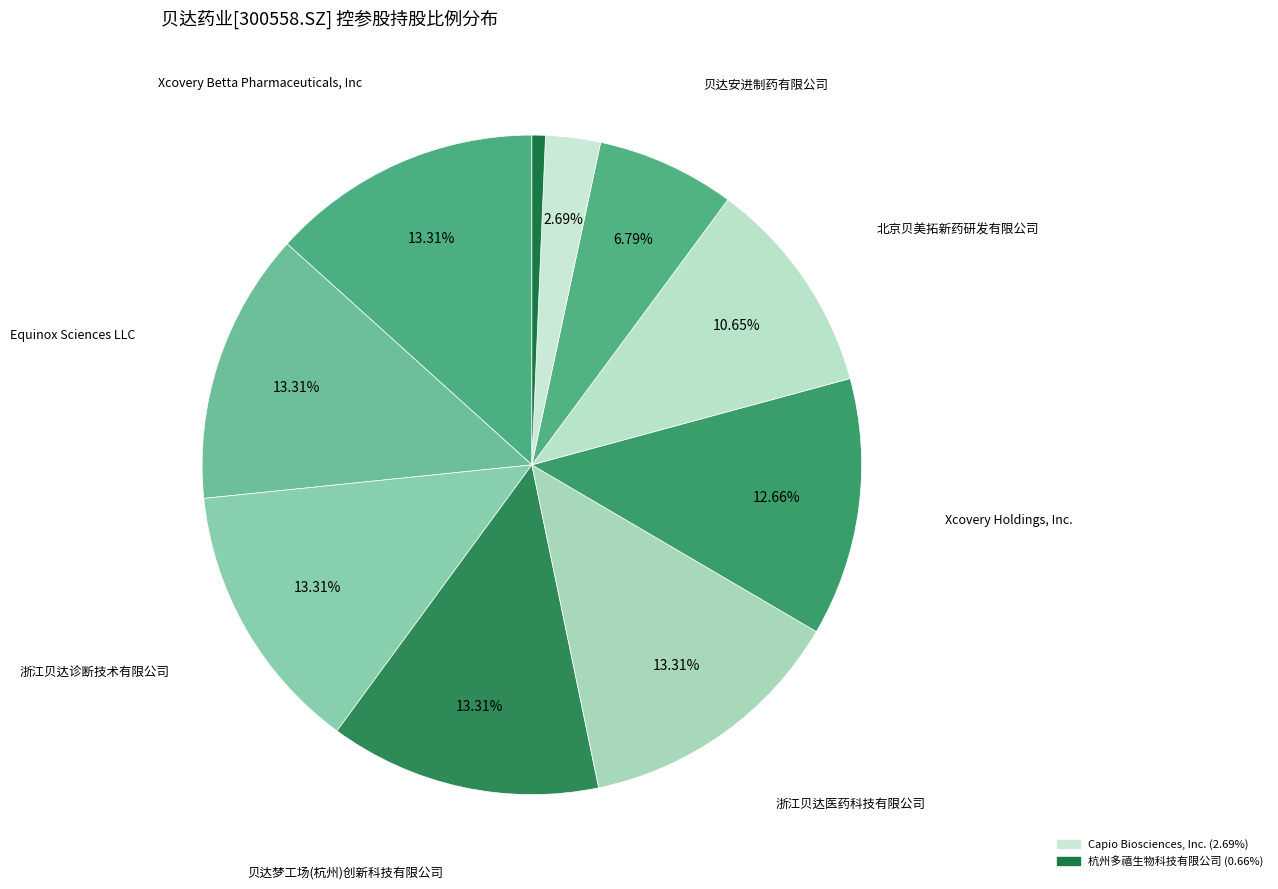

How many slices are in this pie chart?

10